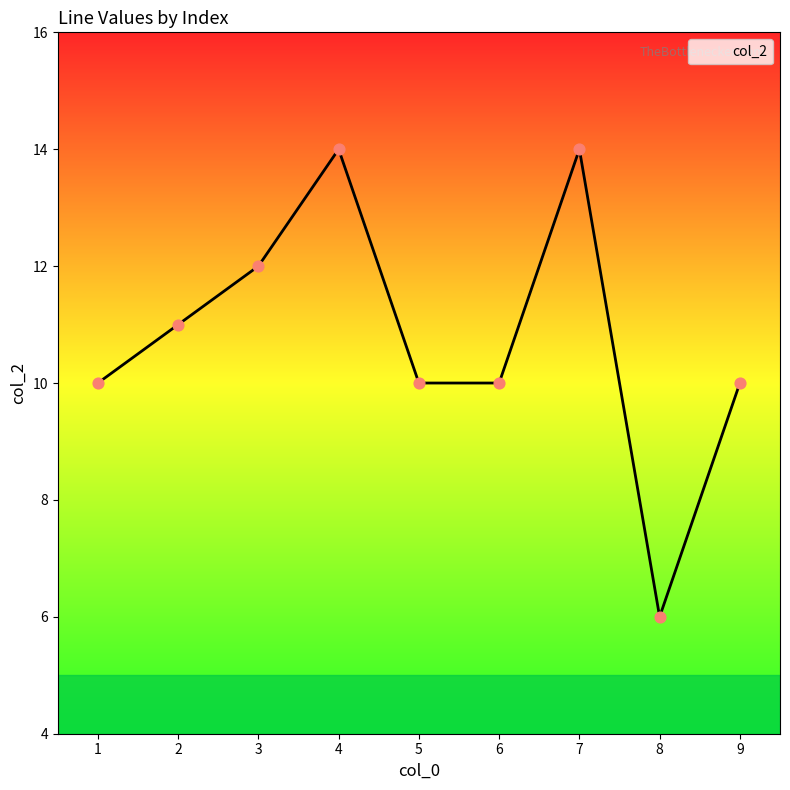

Approximately how many times larger is the value at 7 compared to 8?

2.3